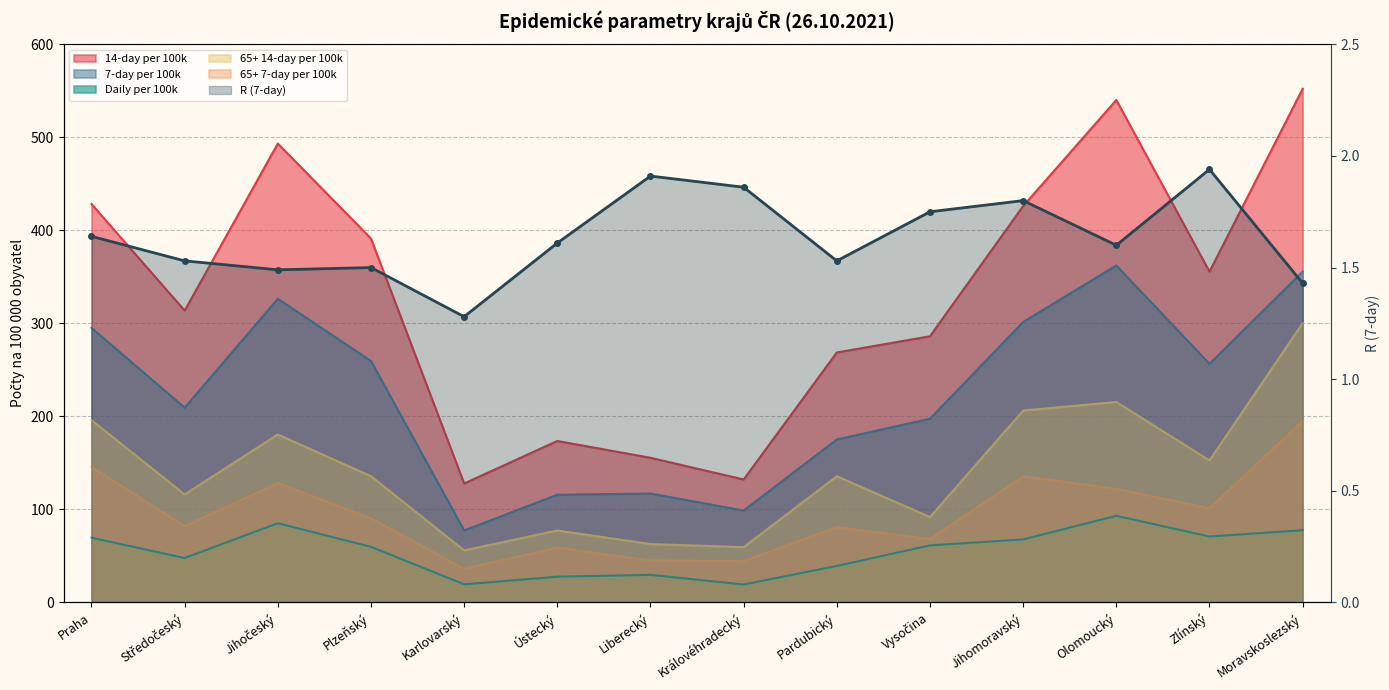

Does the chart have visible grid lines?

Yes